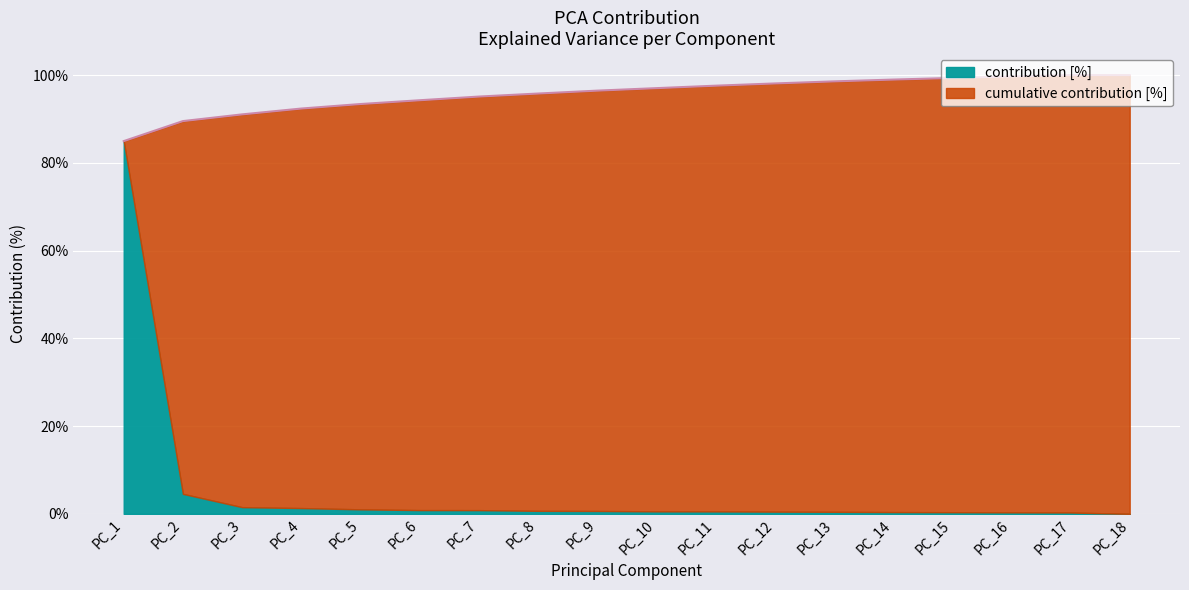

What is the highest value of the contribution [%] series?

85.0